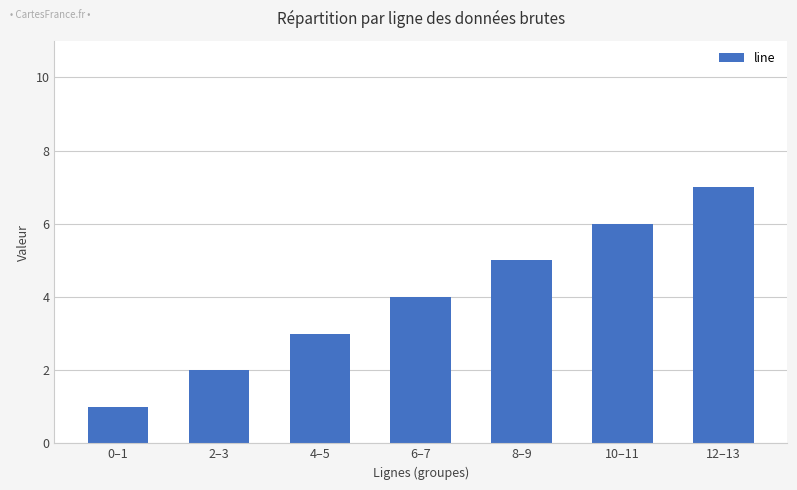

What is the greatest value displayed?

7